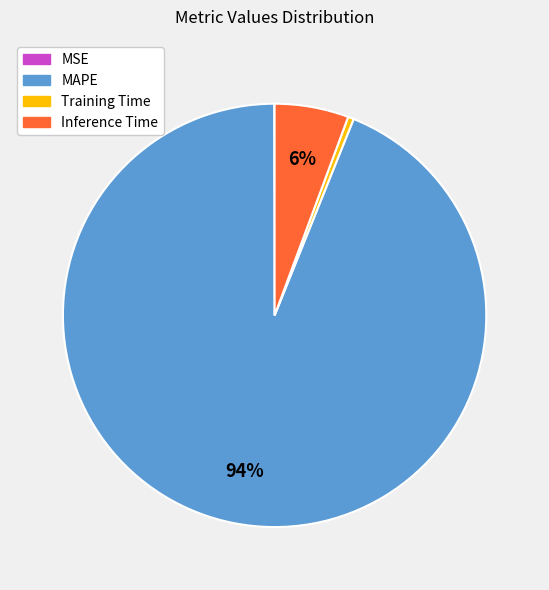

Is the sum of Inference Time and MAPE greater than half?

Yes